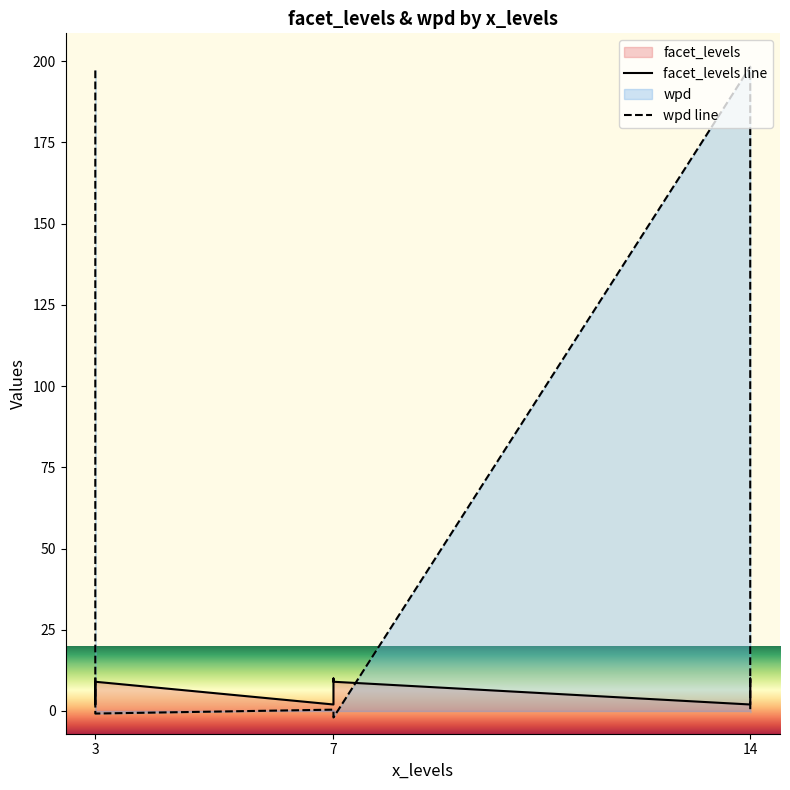

Reading right to left, extract all data points from this chart.

facet_levels: 7=9.0	7=10.0	3=9.0	14=9.0	14=10.0	3=2.0	7=2.0	3=10.0	14=2.0
wpd: 7=-2.0	7=-1.7	3=-0.8	14=-0.3	14=0.0	3=0.1	7=0.4	3=197.1	14=198.3